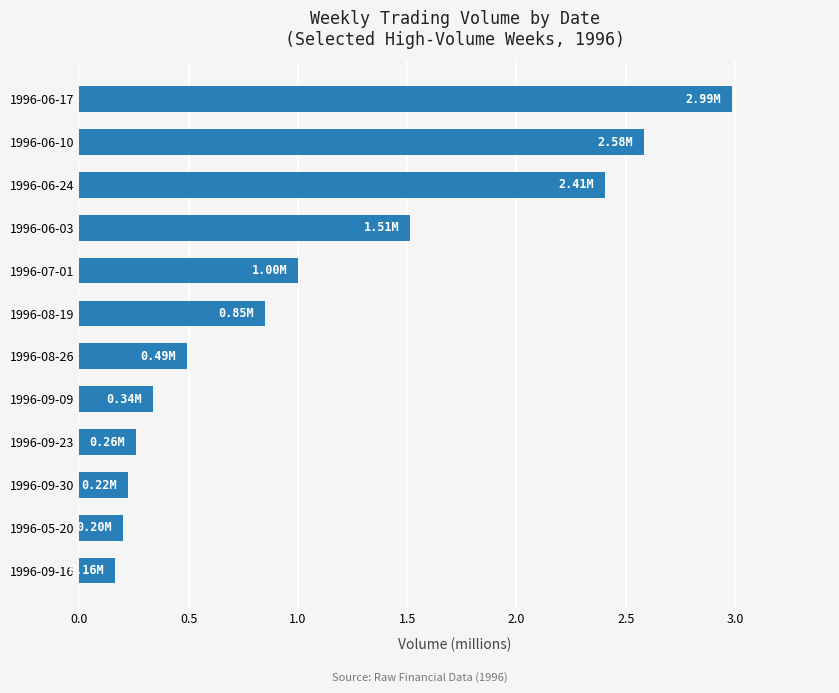

What is the difference between the values at 1996-06-03 and 1996-06-10?

1.1